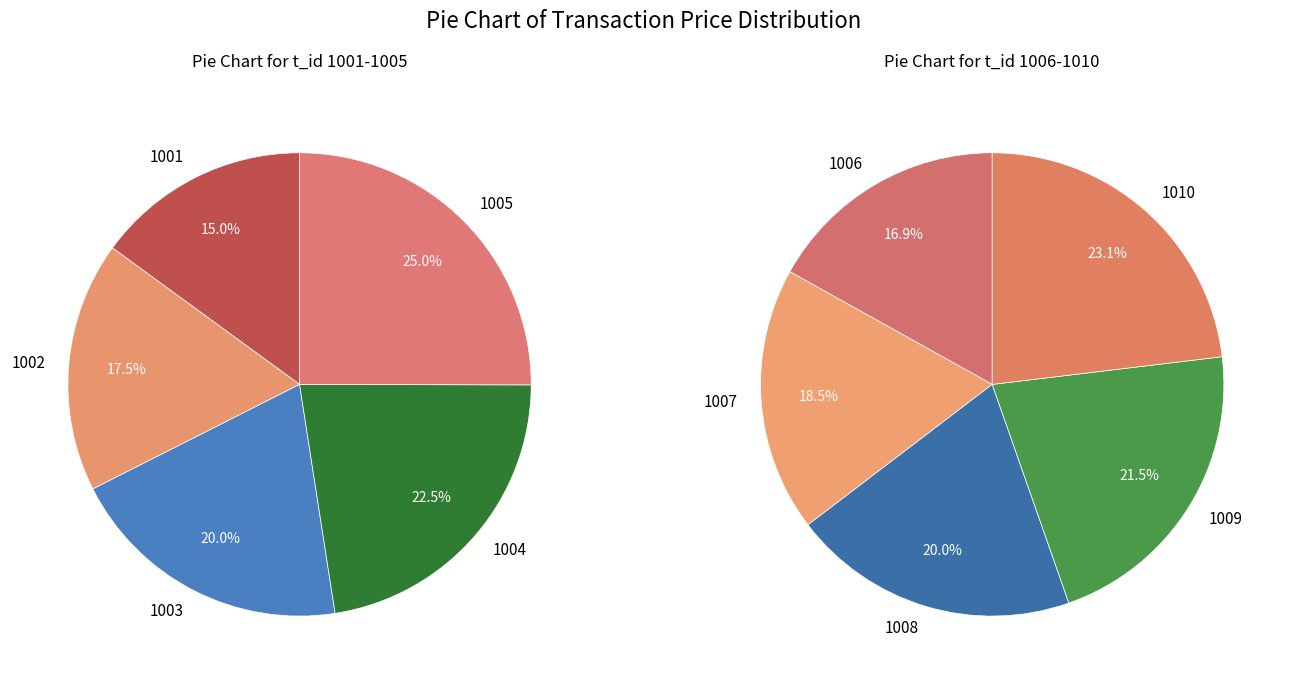

Do 1008 and 1006 together represent more than half of the pie?

No